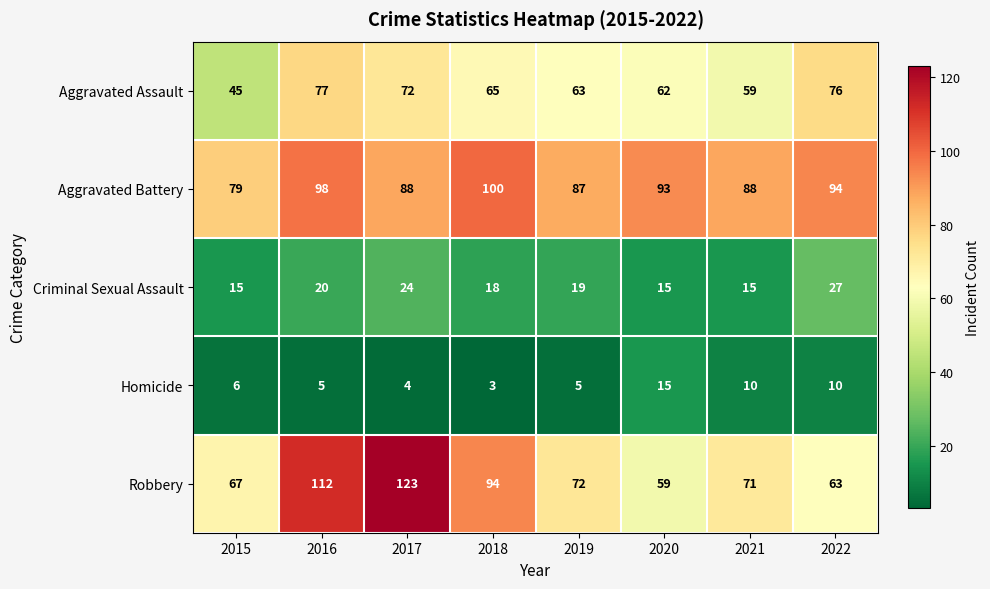

At which category is the sum across all series the highest?

2016